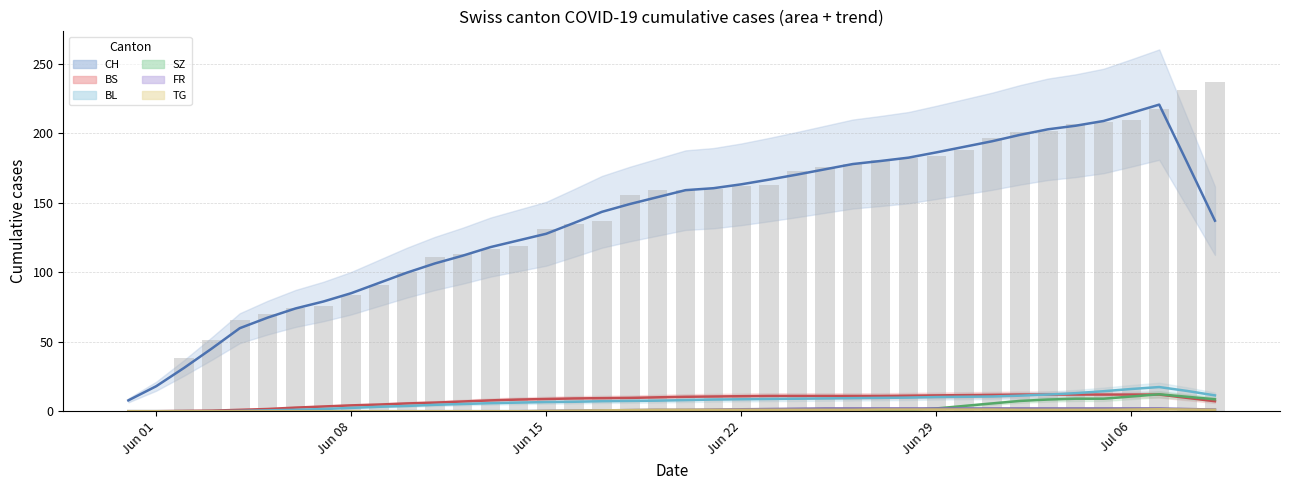

What is the label of the 25th bar from the right?

2020-06-15